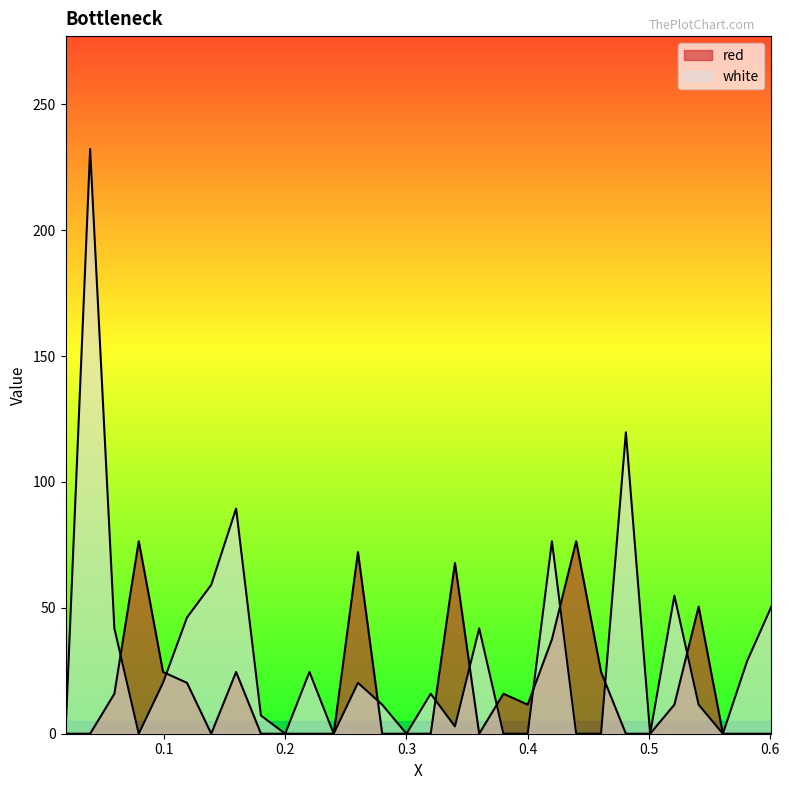

At how many categories does at least one series exceed 141?

1